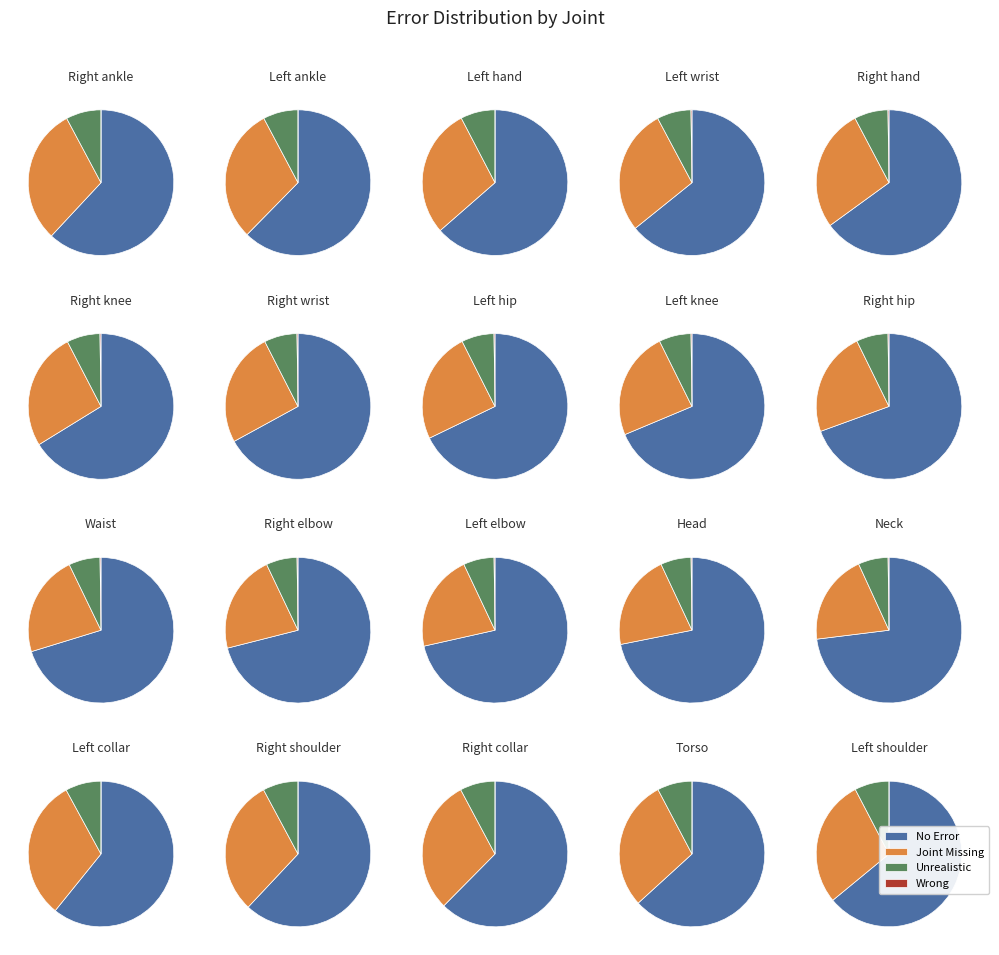

Does 17 account for over 50% of the chart?

No